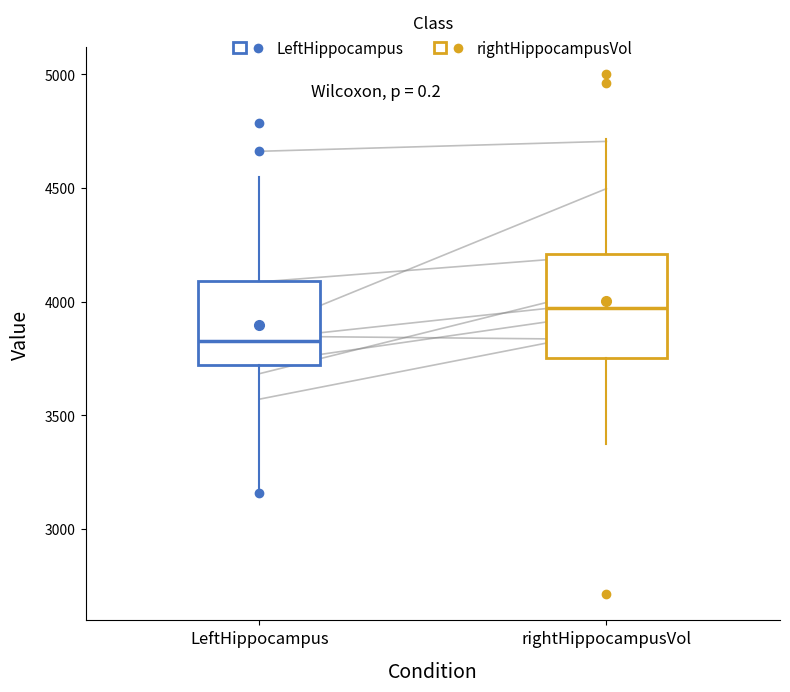

Which box is the tallest, from its lower edge to its upper edge?

rightHippocampusVol